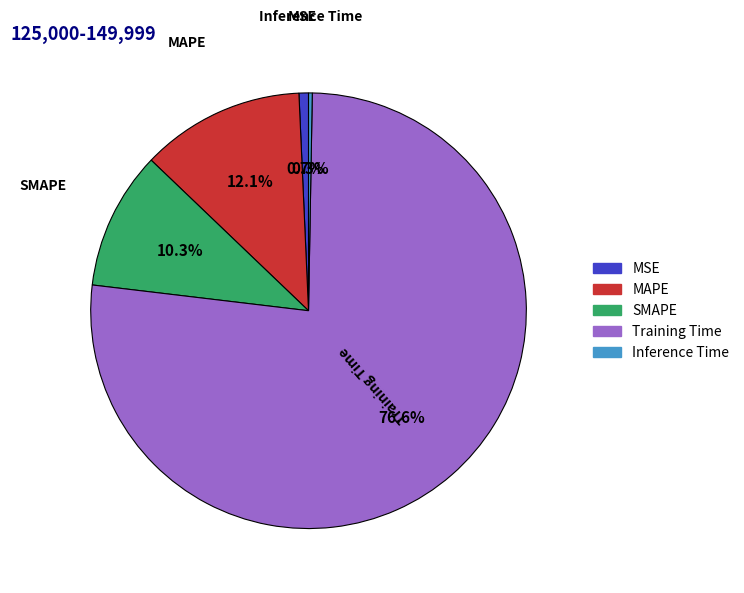

True or false: MAPE accounts for 1% of the total.

False